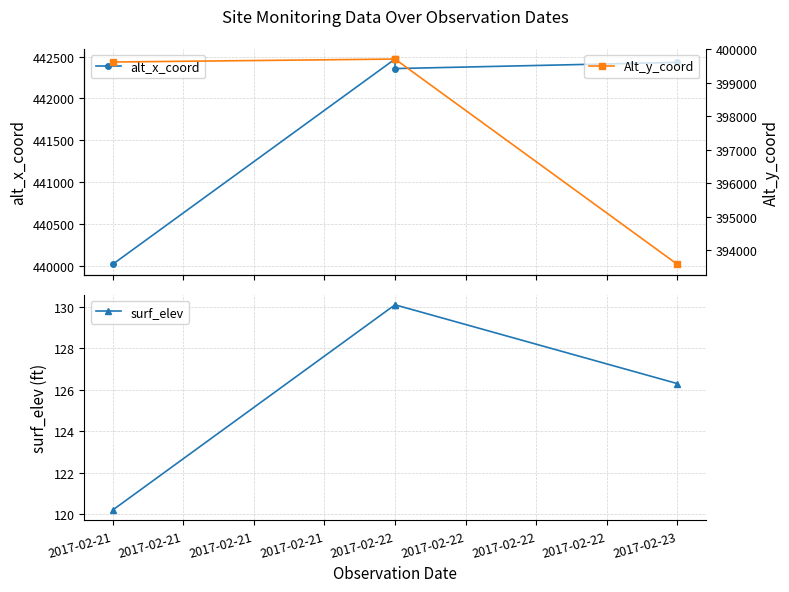

At which label is Alt_y_coord closest to 396637?

2017-02-21